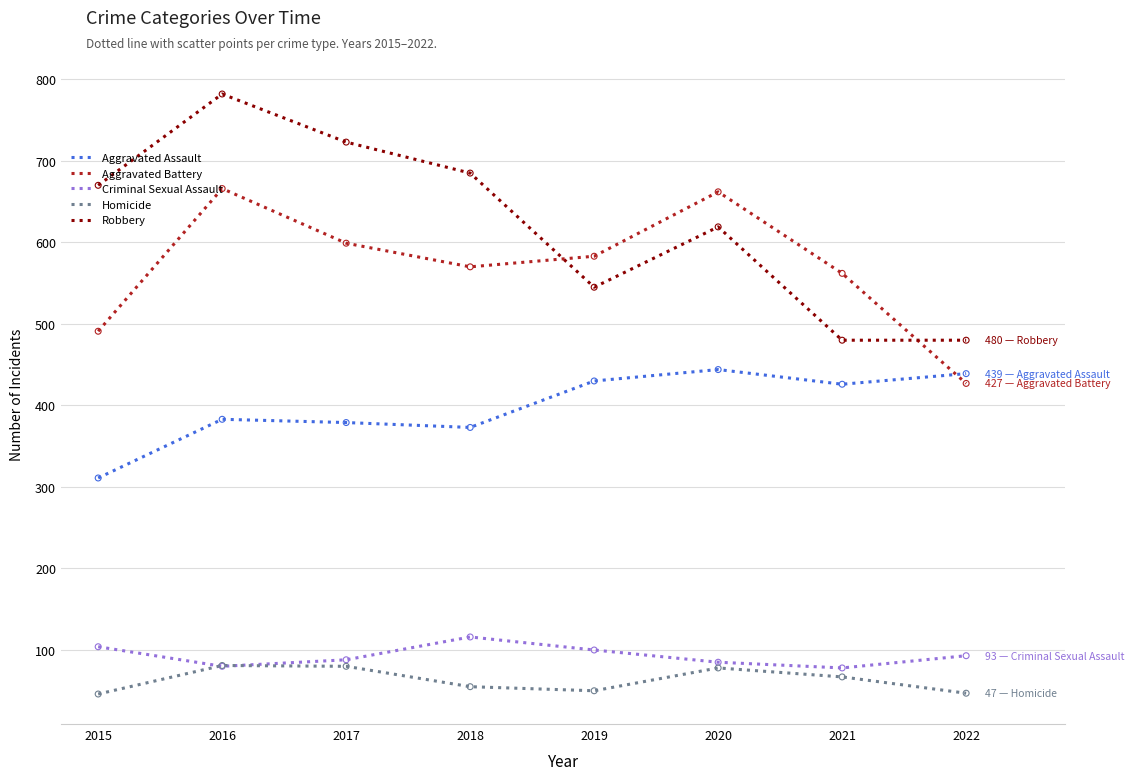

What are all the series names shown in the legend?

Aggravated Assault, Aggravated Battery, Criminal Sexual Assault, Homicide, Robbery